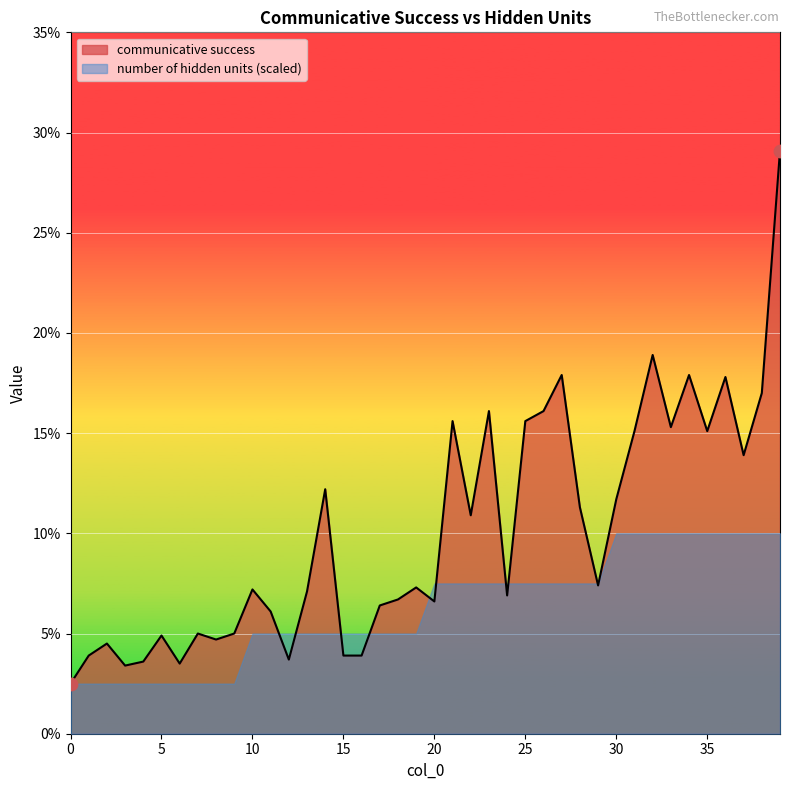

Between 37 and 23, which is larger?

23